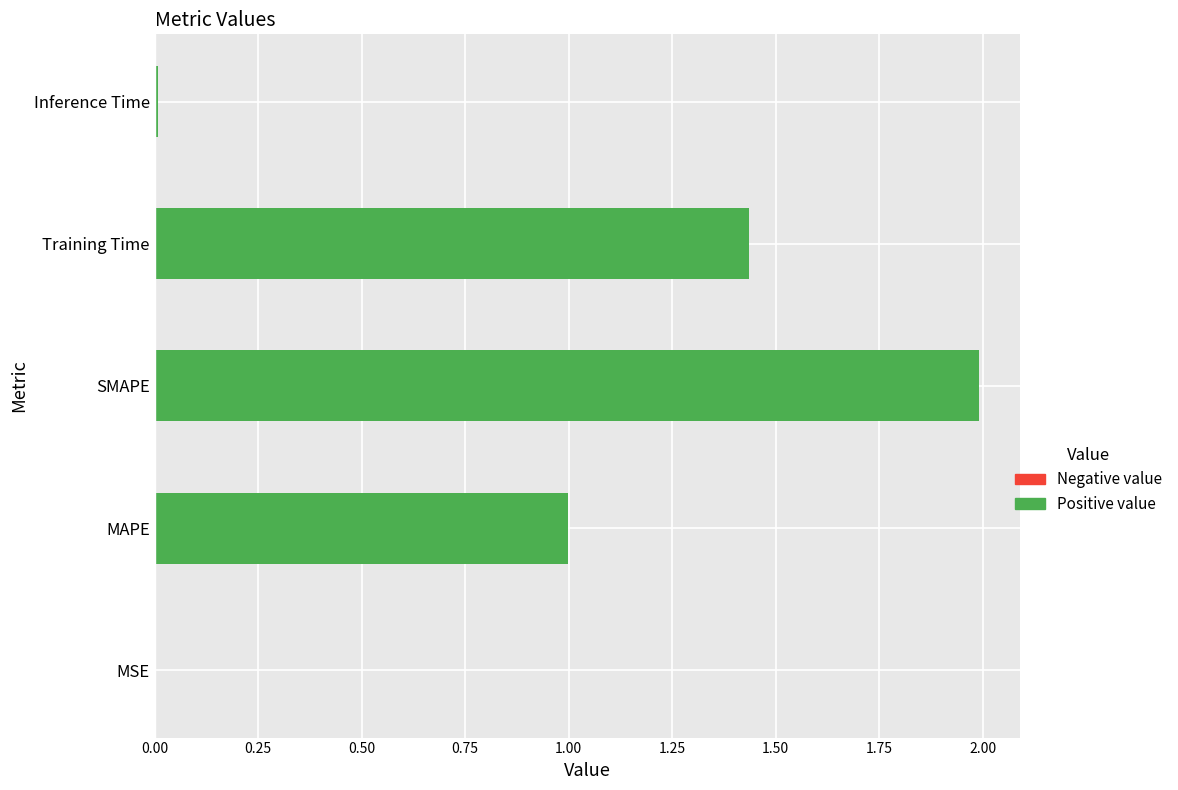

Is it true that the value at MSE is 0.0?

True